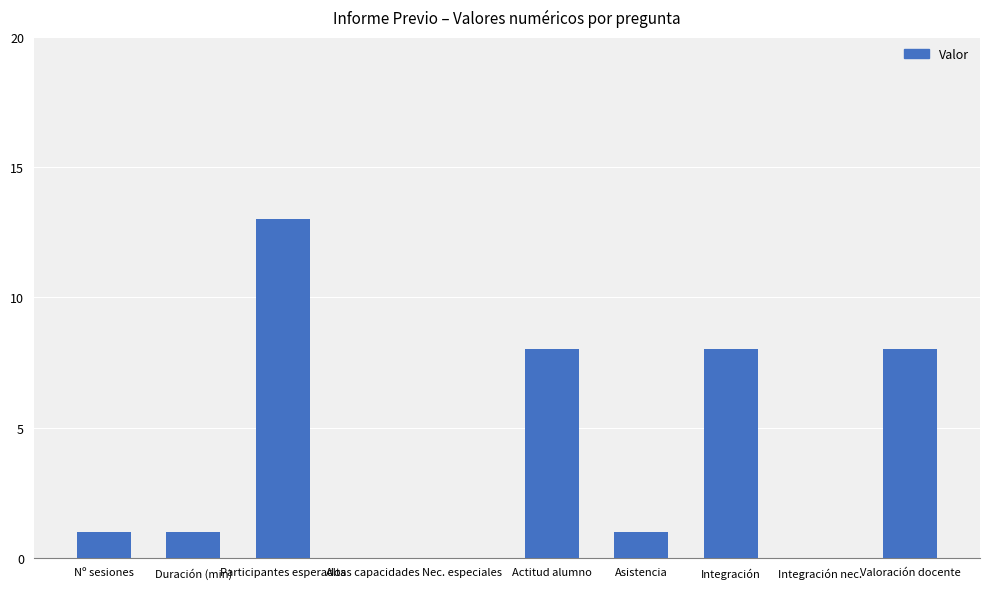

Is it true that the value at Integración is 4?

False